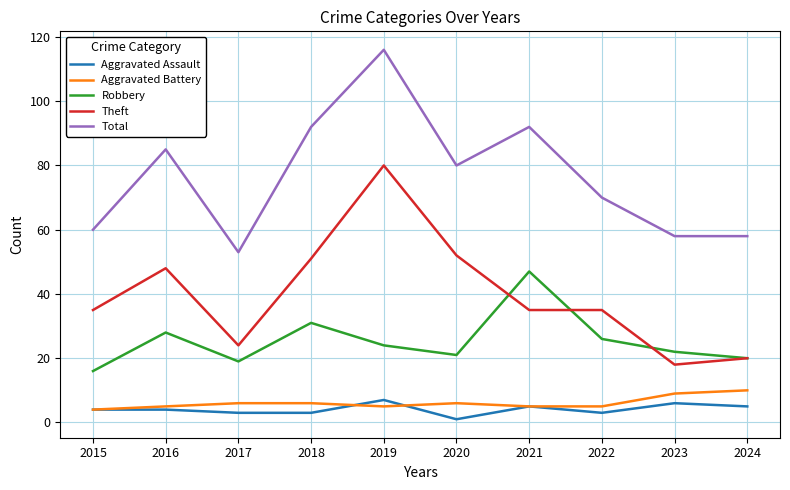

What is the highest value of the Robbery series?

47